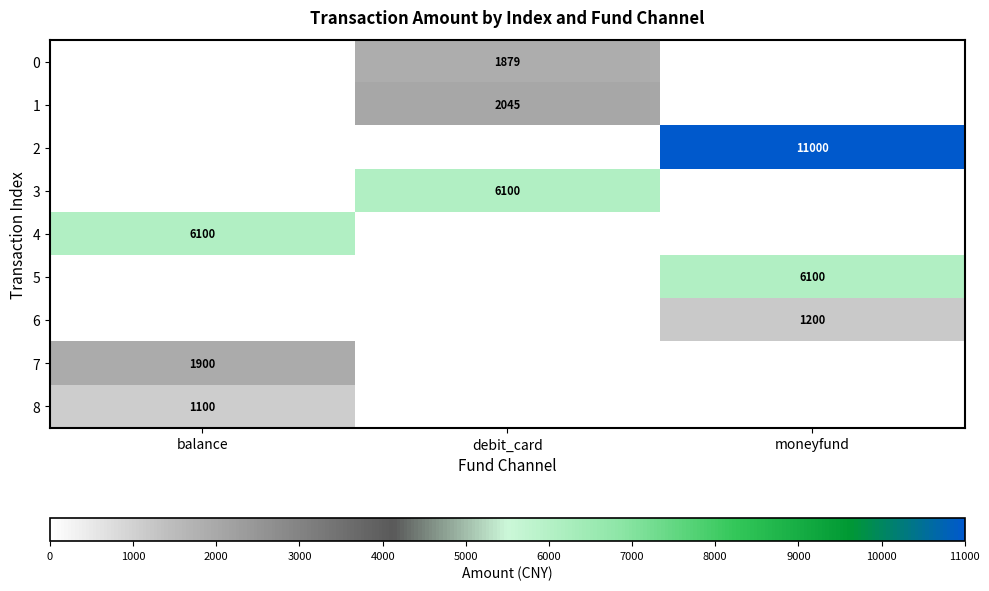

Is it true that 3 equals 6100 at debit_card?

True